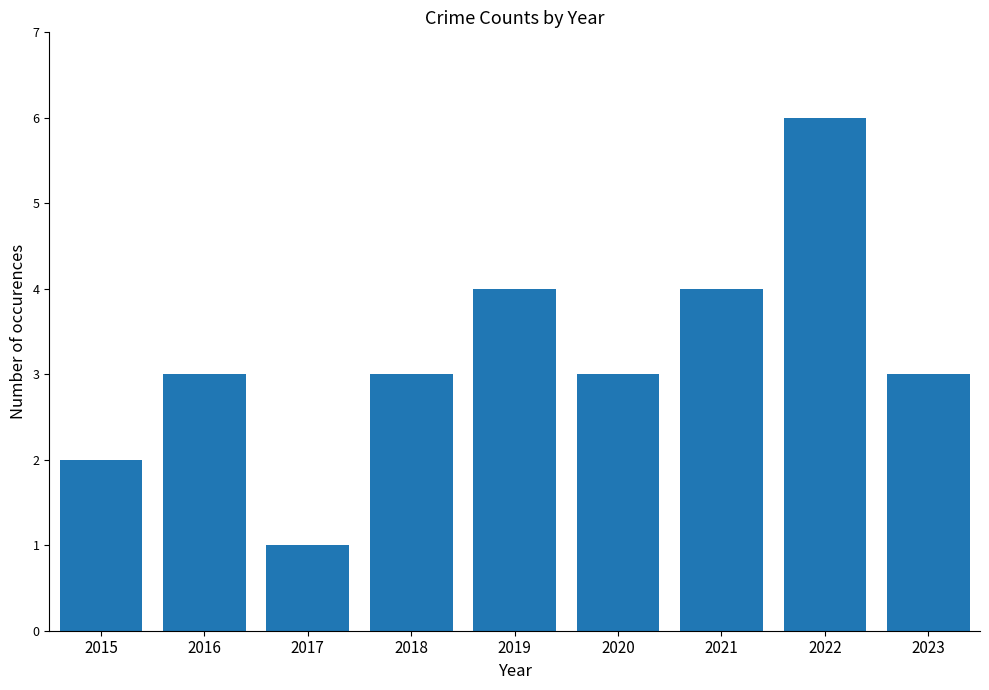

What is the approximate value at 2021?

4